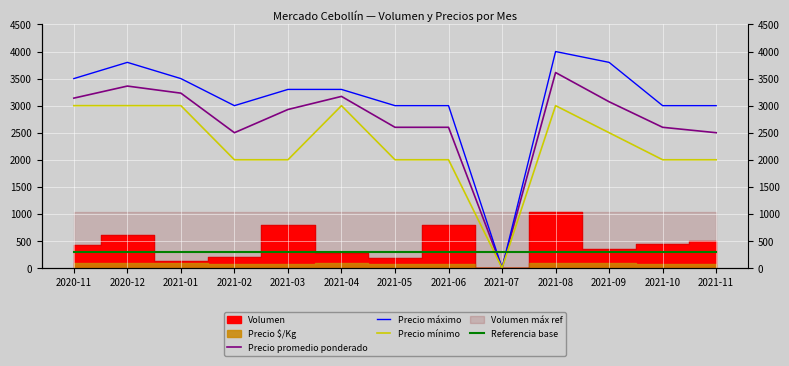

What is the maximum value for Precio promedio ponderado?

3612